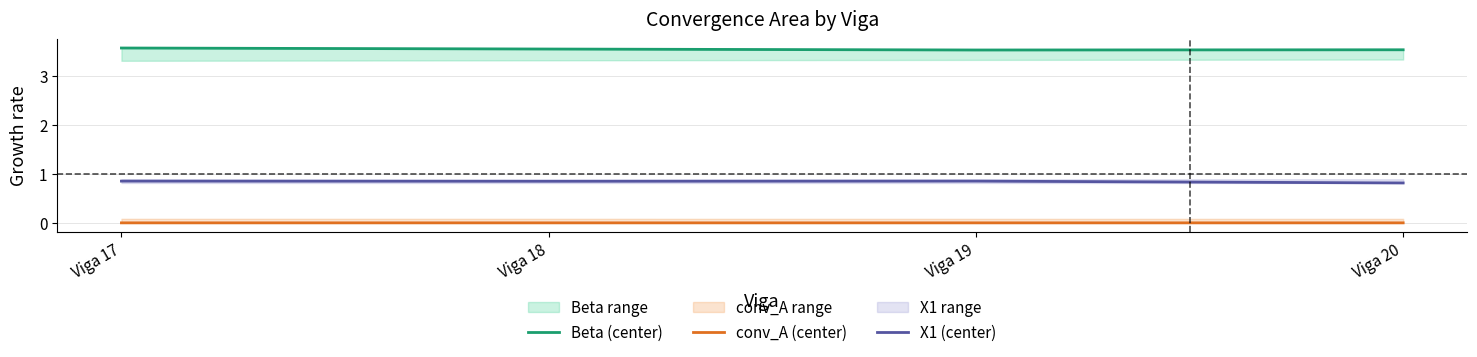

What is the approximate value of X1 (center) at Viga 20?

0.8